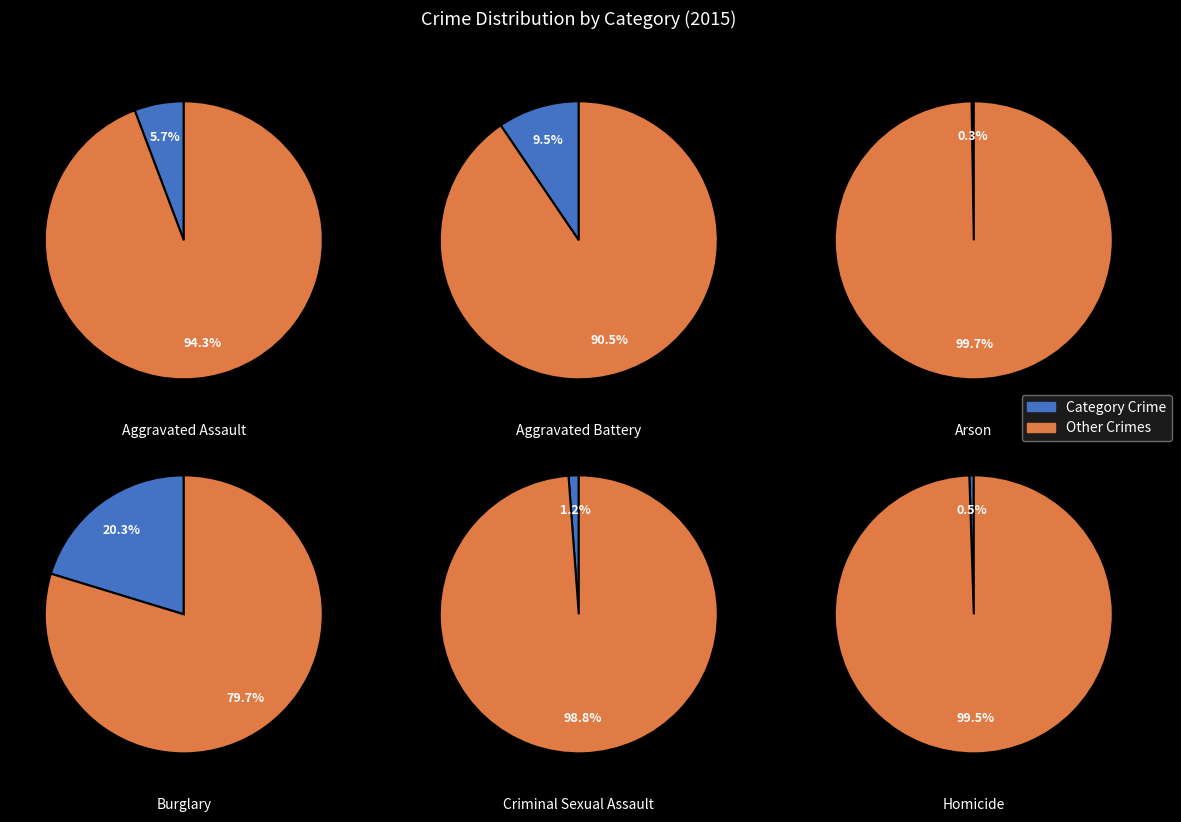

Does any single category account for the majority?

No